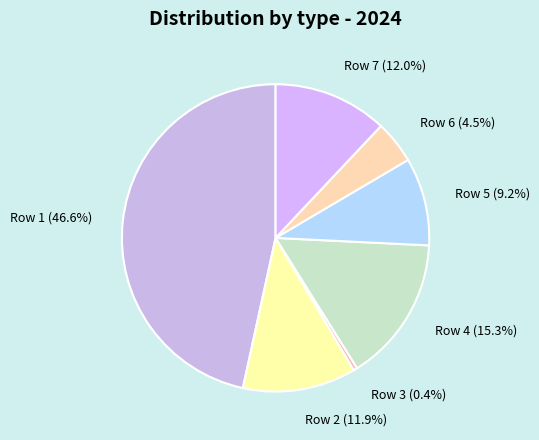

Is it true that Row 5 is 3% of the pie?

False